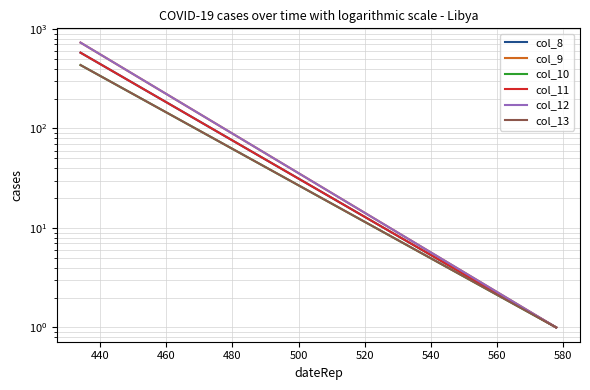

Is it true that col_11 equals 894 at 420?

False